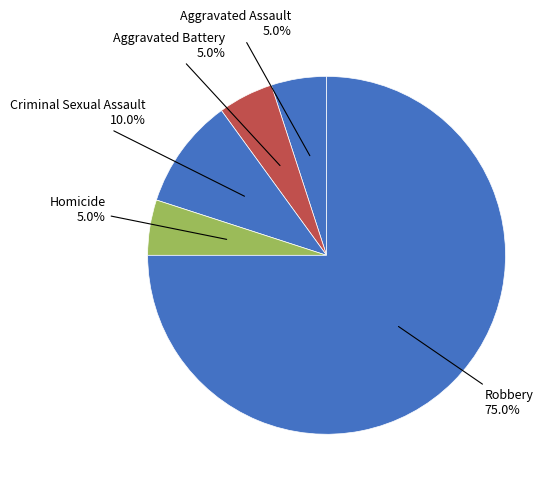

How many slices are in this pie chart?

5